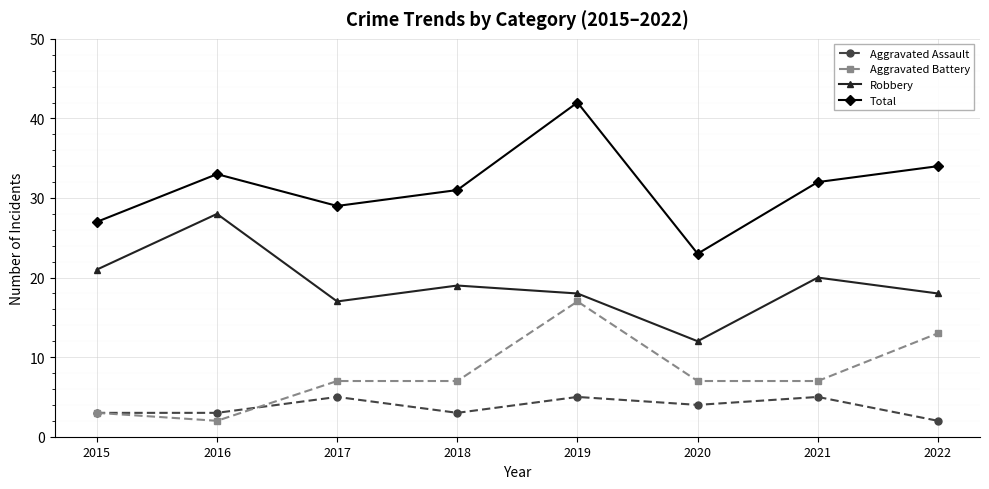

Where is the first local minimum for Total?

2017